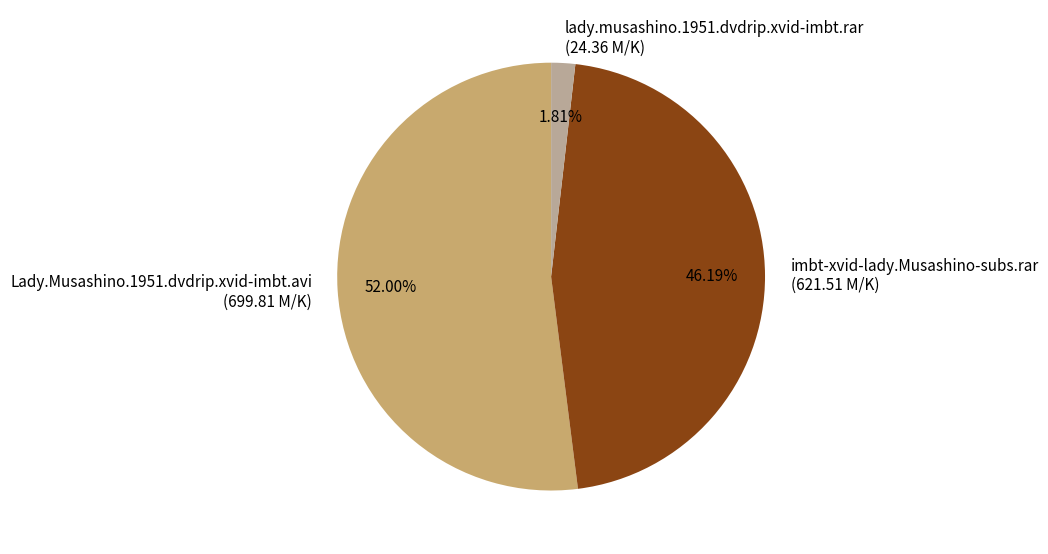

What percentage do imbt-xvid-lady.Musashino-subs.rar and lady.musashino.1951.dvdrip.xvid-imbt.rar together represent?

48.0%